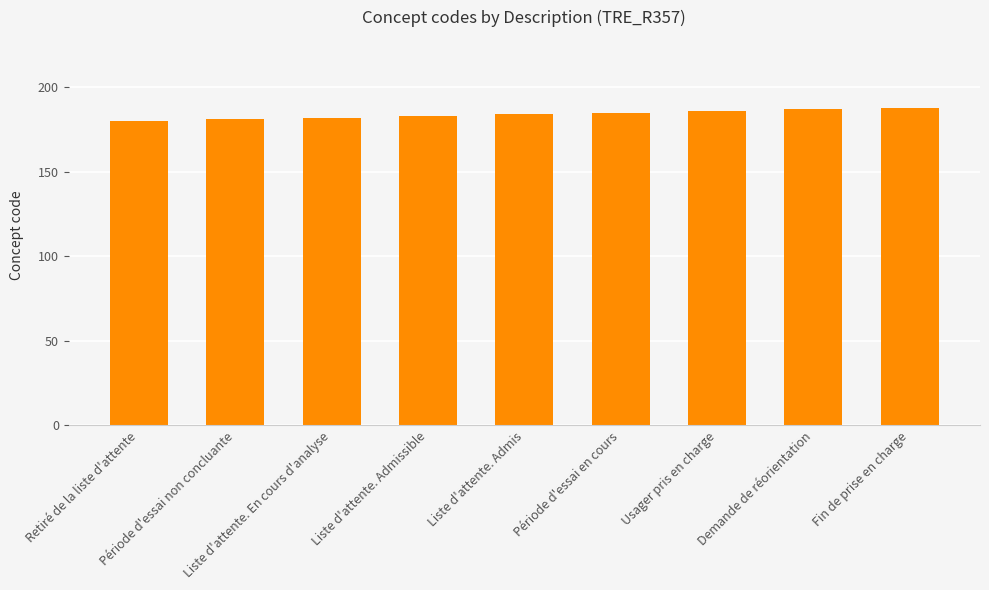

What is the greatest value displayed?

188